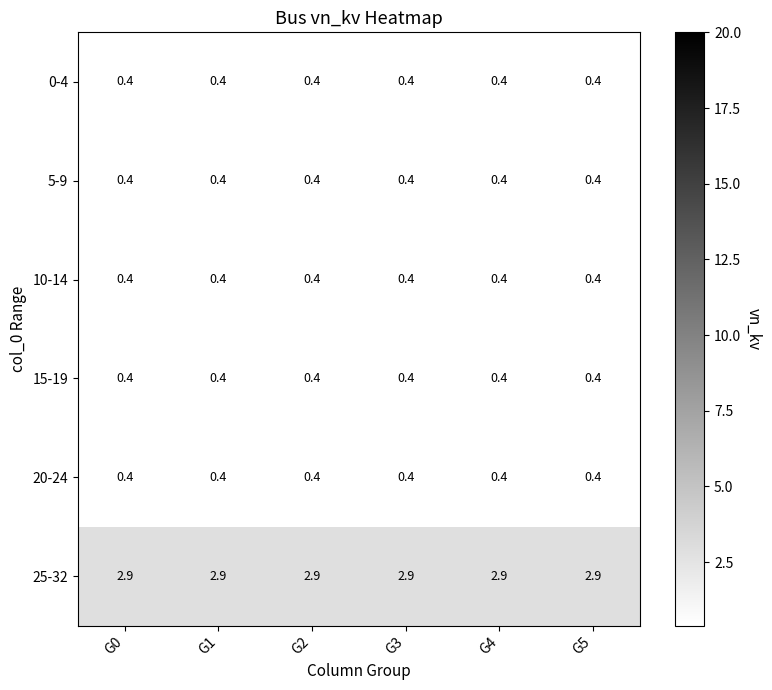

How many series are shown in this chart?

6